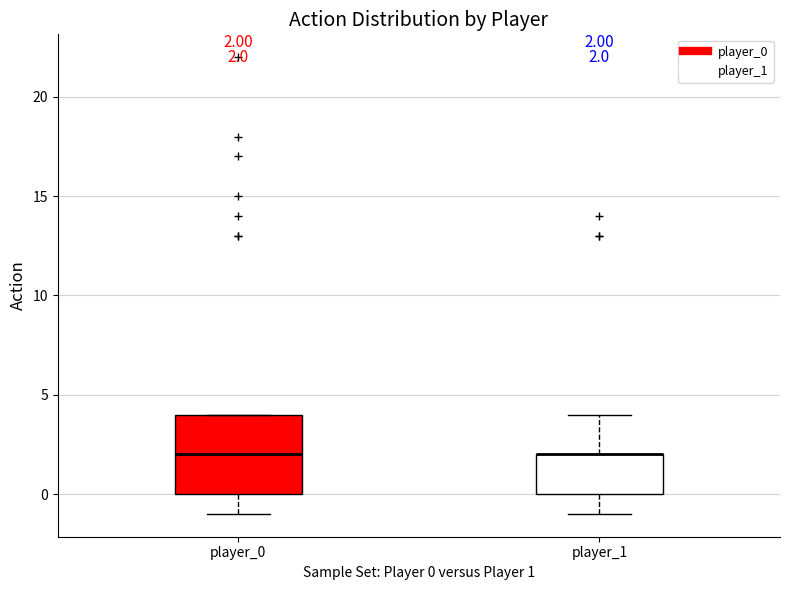

Which box is the tallest, from its lower edge to its upper edge?

player_0